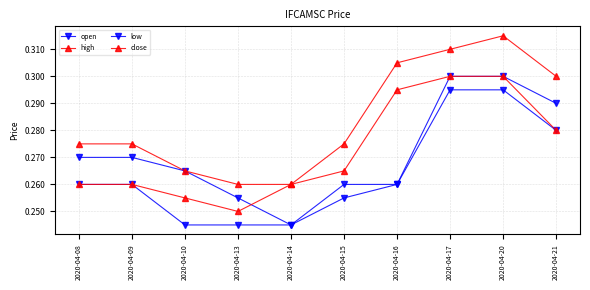

What is the maximum value shown in the chart?

0.3